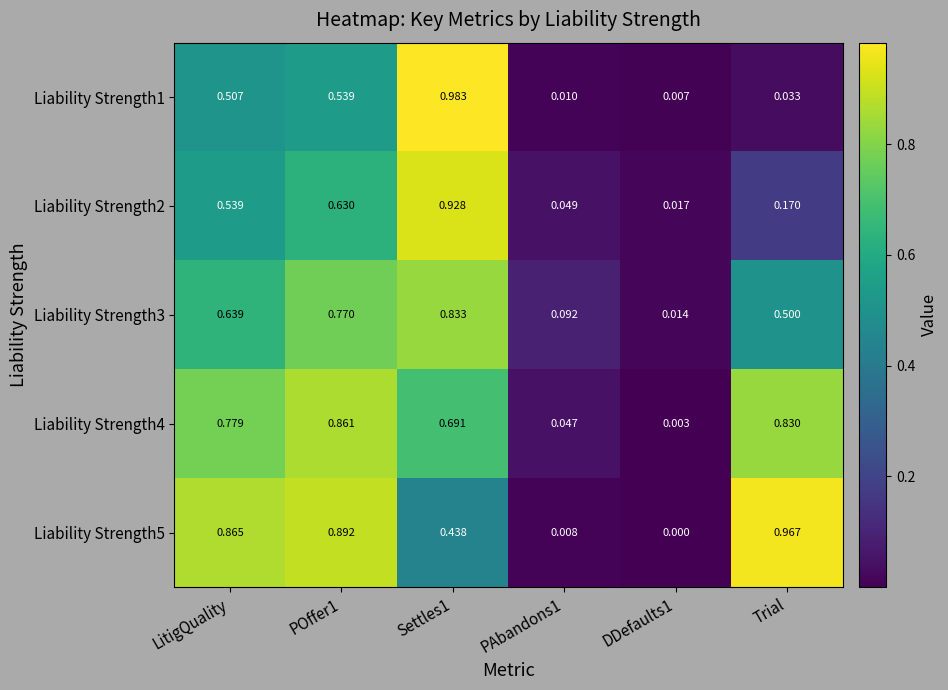

Which series has the largest total across all categories?

Liability Strength4